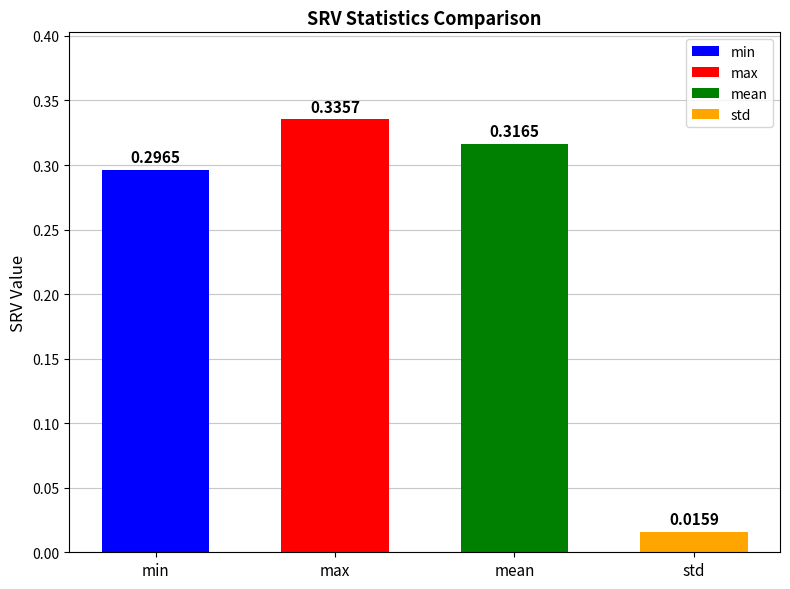

The value at min is 0.3. True or false?

True